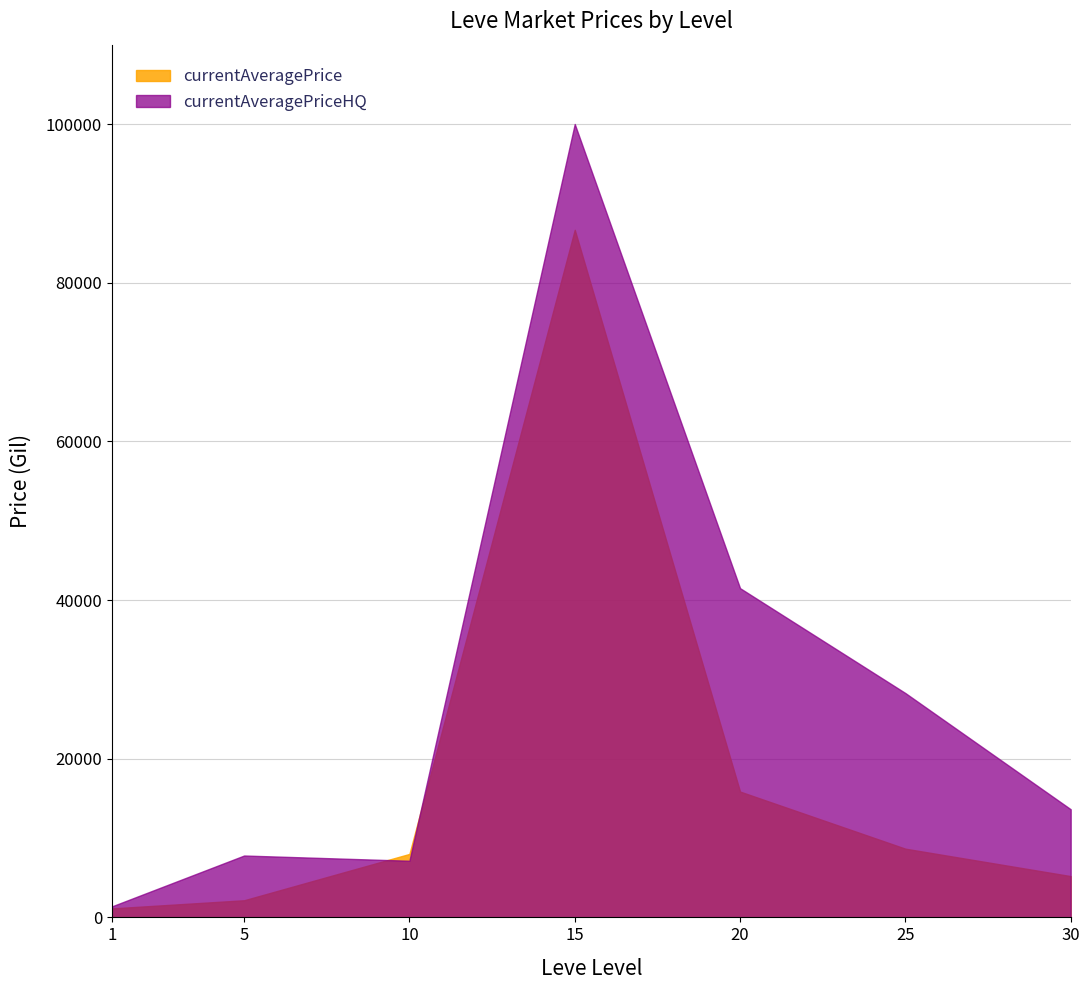

What is the average value of the currentAveragePrice series?

18241.7